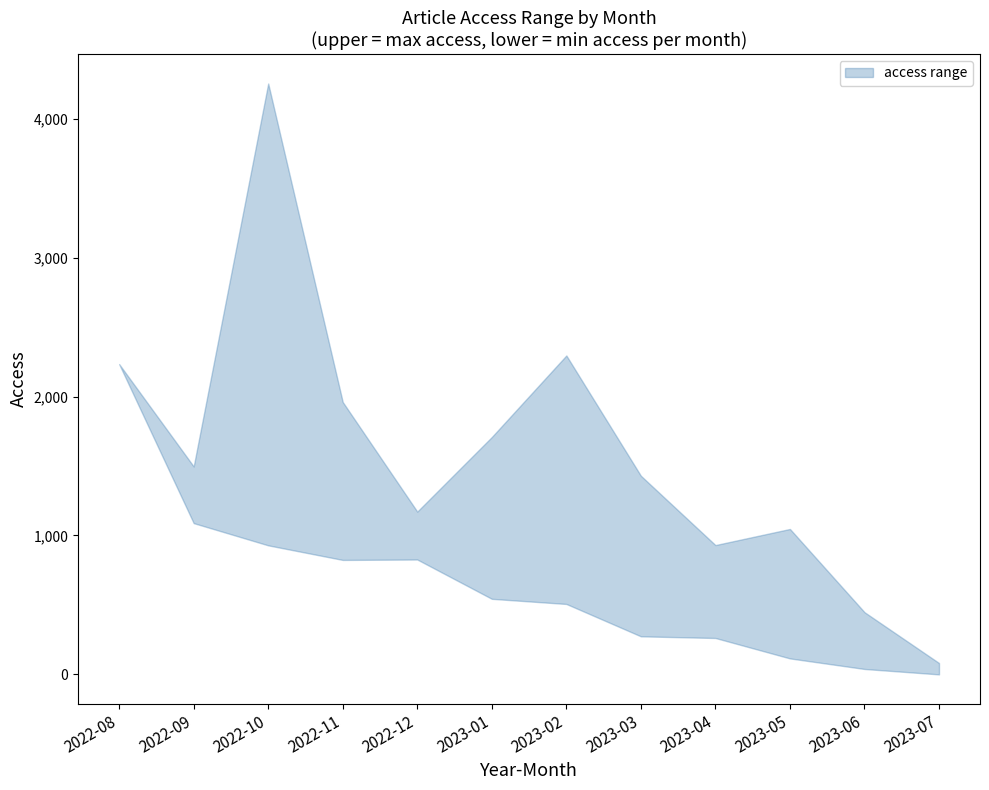

What is the approximate value of access_upper at 2023-06, to the nearest 100?

400